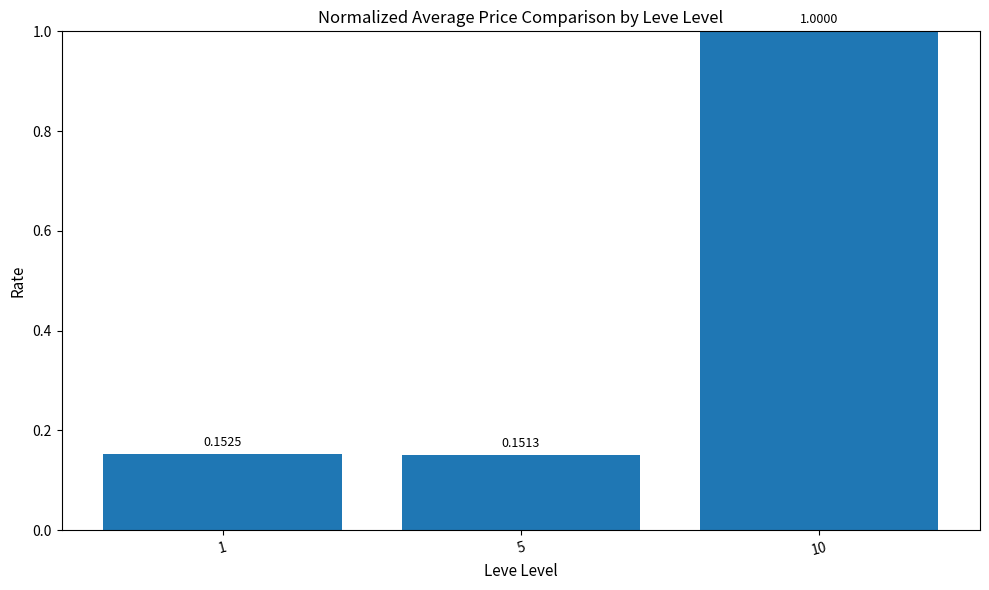

What value does the data have at 10?

1.0